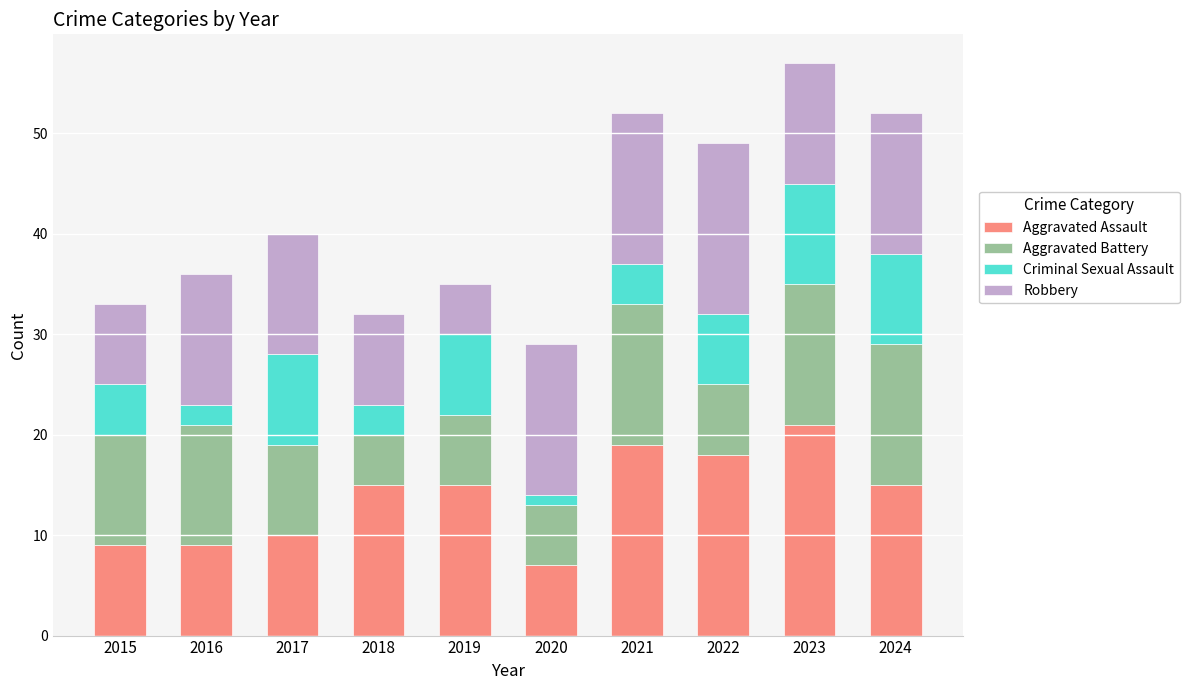

True or false: Aggravated Assault has a value of 31 at 2022.

False